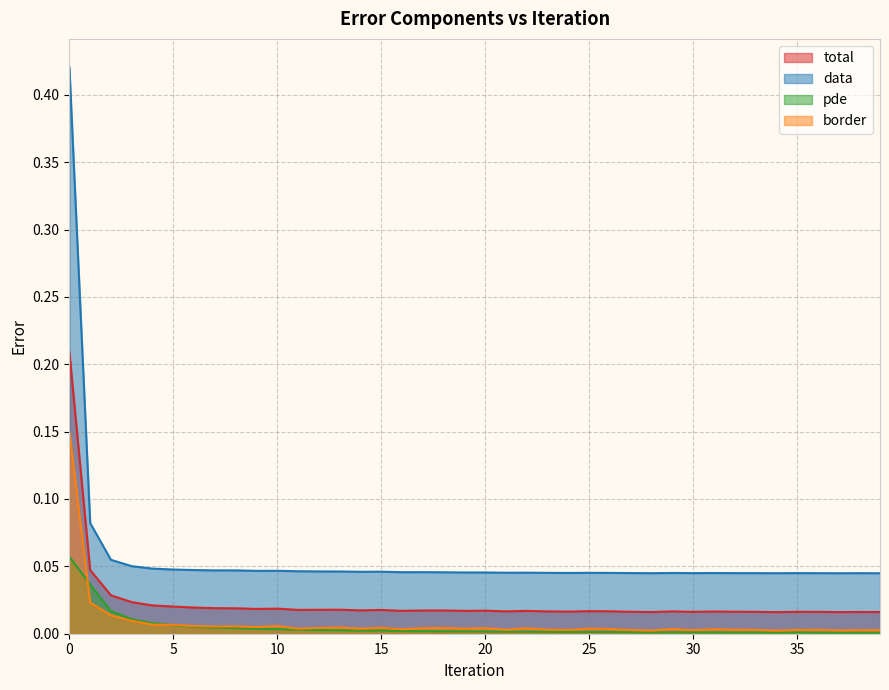

Does the chart have visible grid lines?

Yes